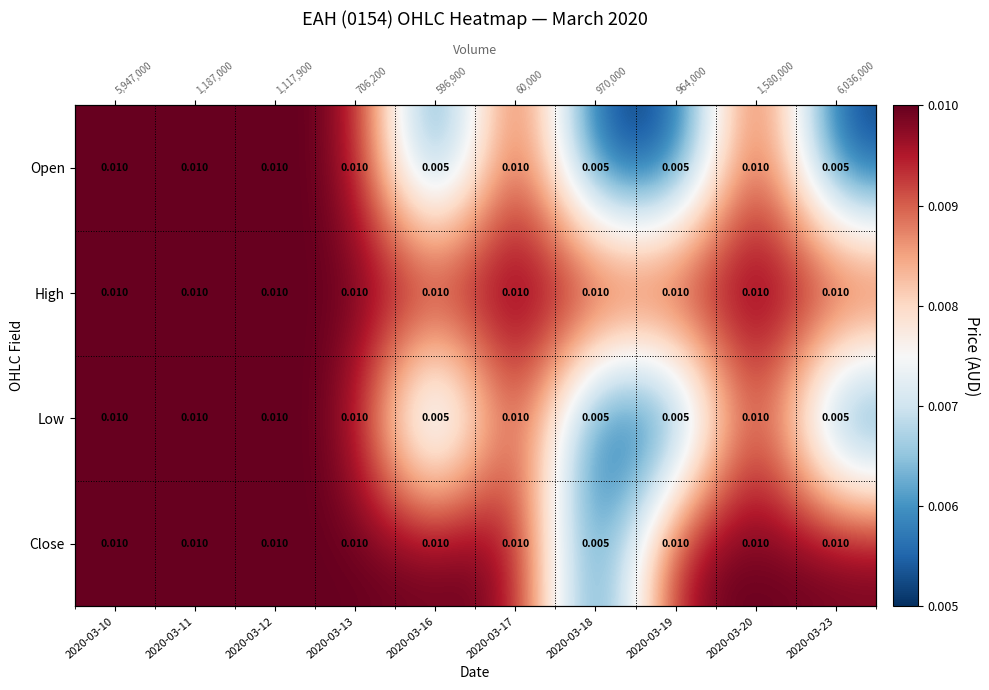

Which label corresponds to the largest value in the chart?

2020-03-10